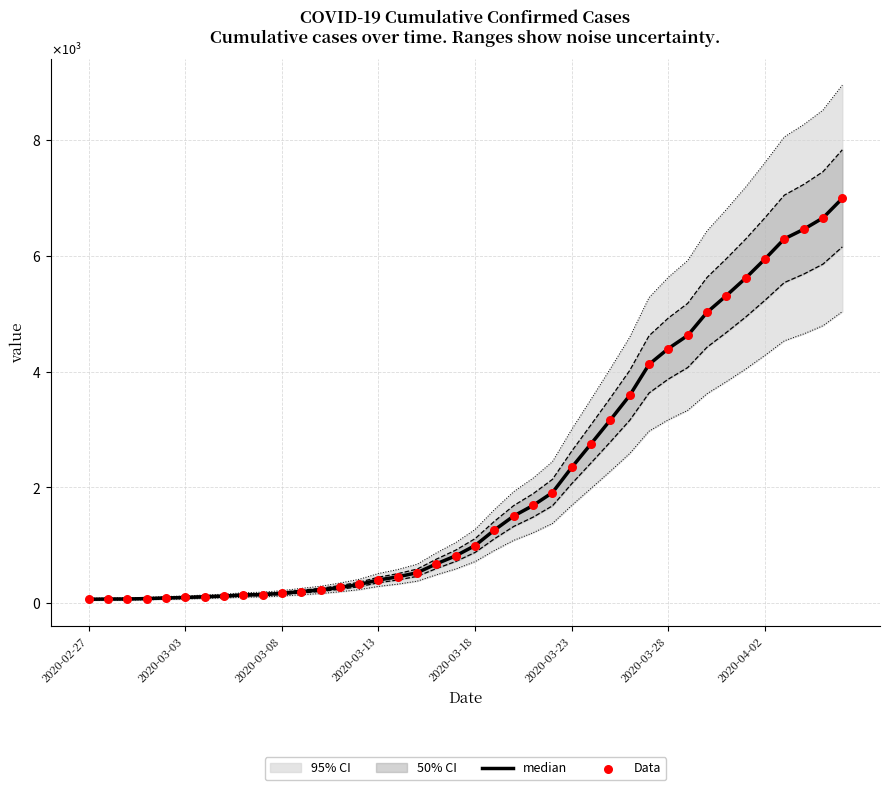

At how many categories does at least one series exceed 3792?

11